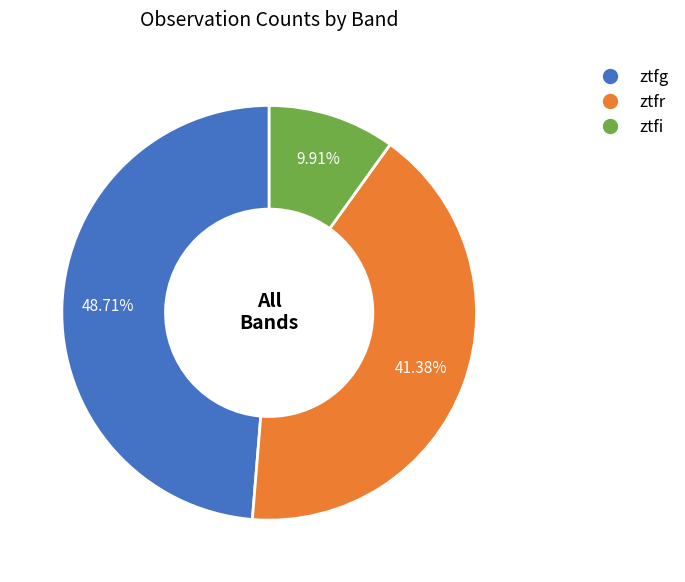

What is the ratio of the value at ztfg to the value at ztfi?

4.9